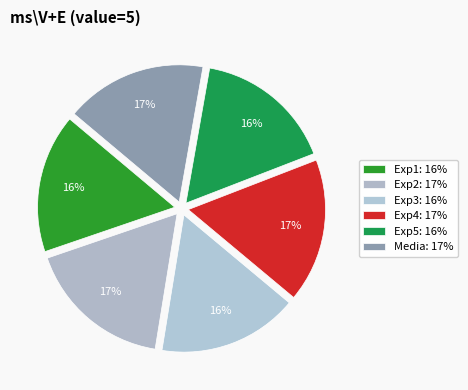

Which has a higher value, Media or Exp1?

Media